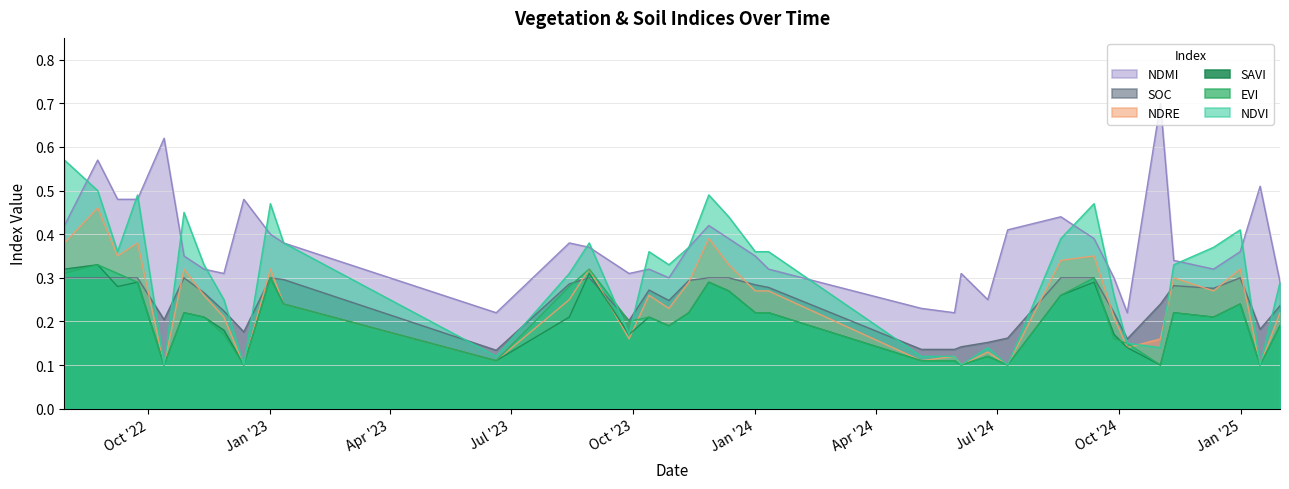

What is the difference between the maximum and minimum values in the soc series?

0.2